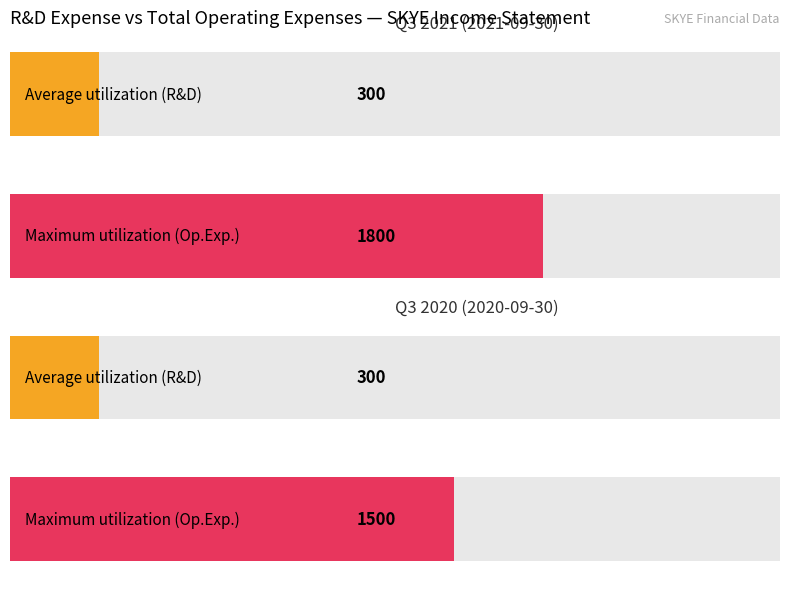

Which series has the largest range (max minus min)?

Total Operating Expenses